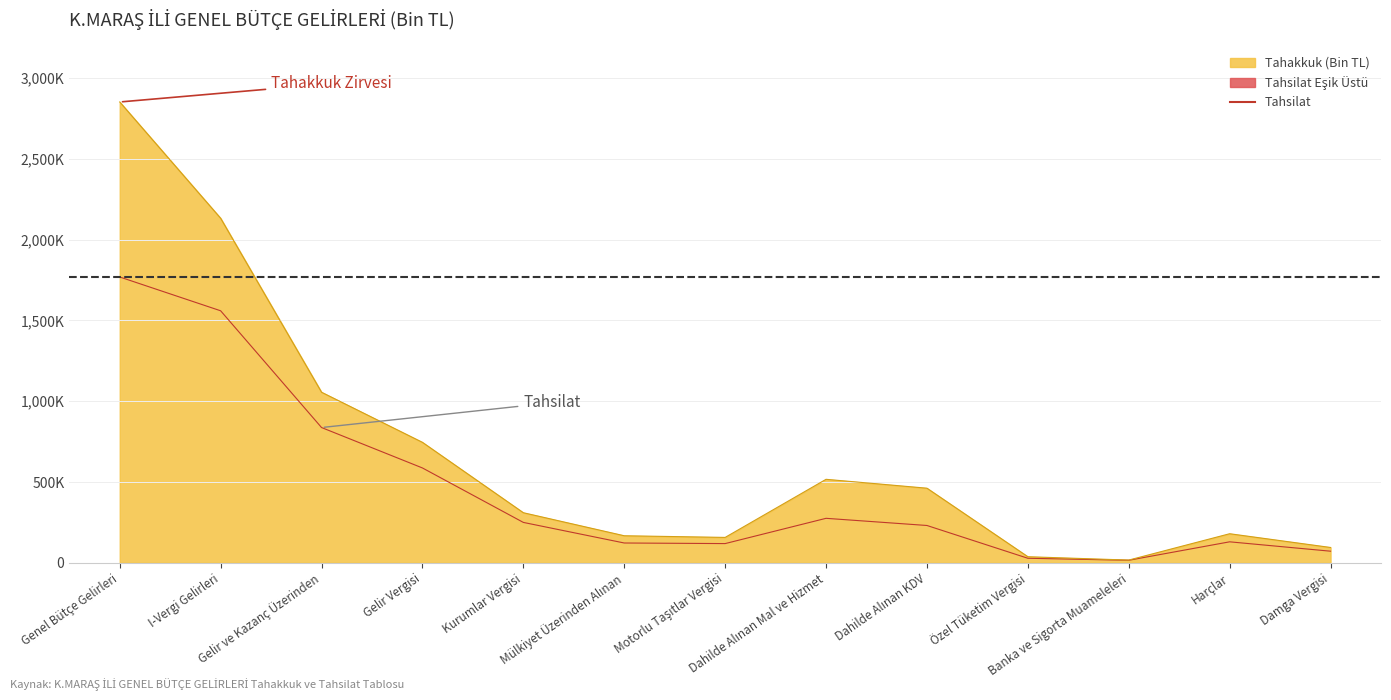

The value at Damga Vergisi is 72000. True or false?

True